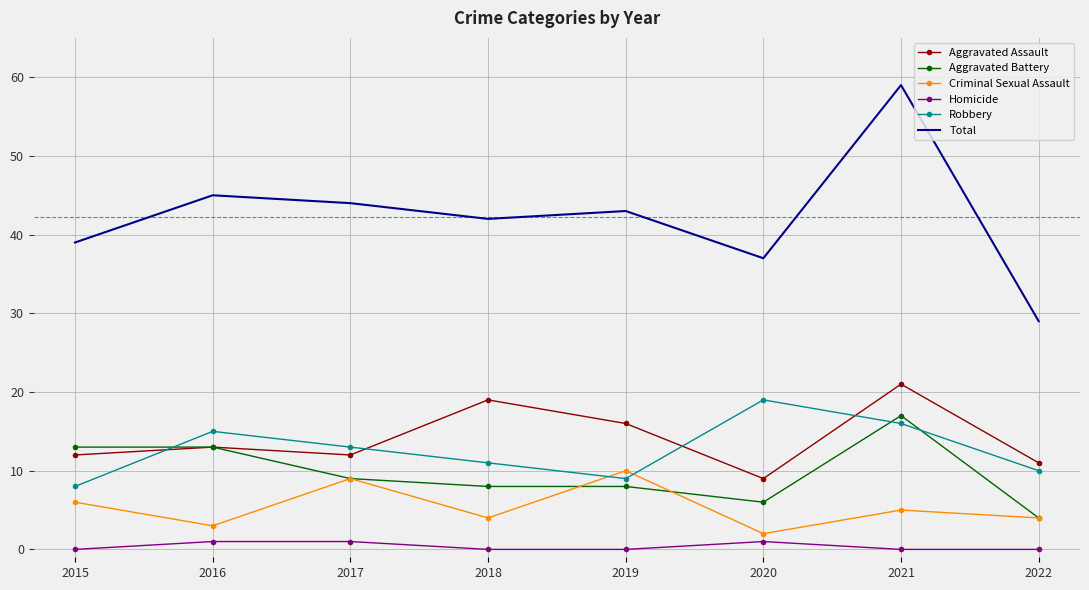

The value of Homicide at 2019 is 0. True or false?

True